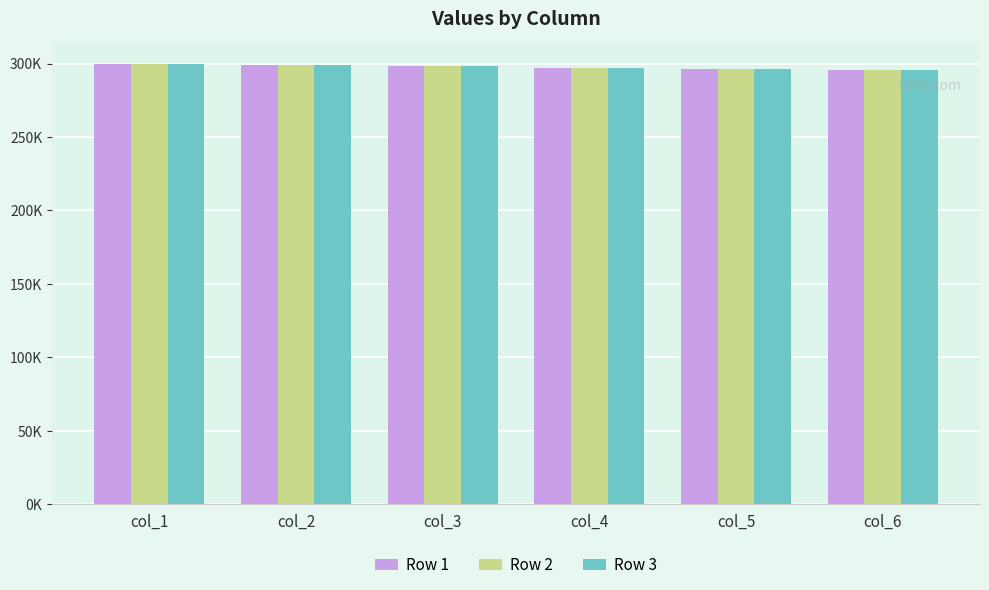

Which series has the widest spread of values?

Row 1